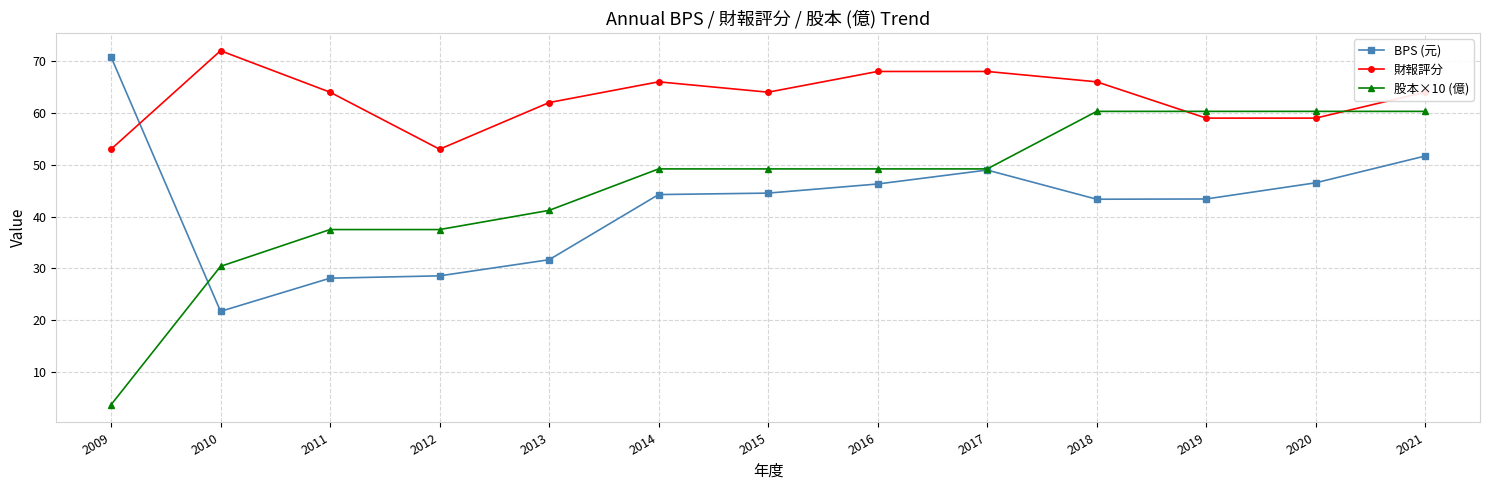

Does the chart have visible grid lines?

Yes